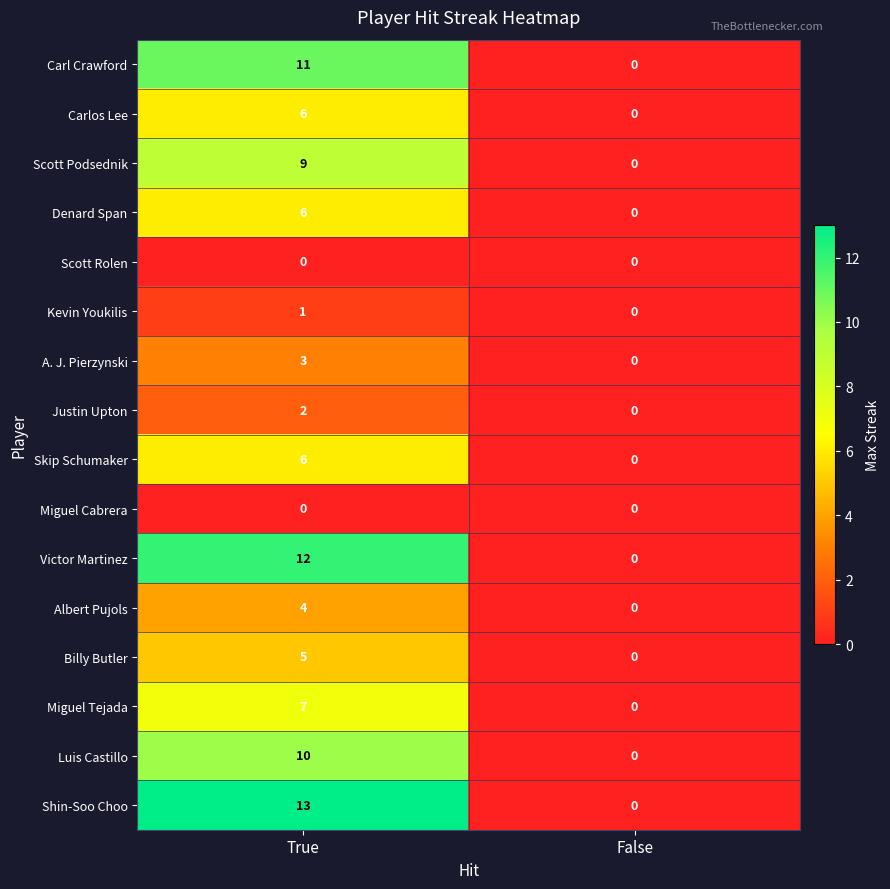

Read the A. J. Pierzynski value at True.

3